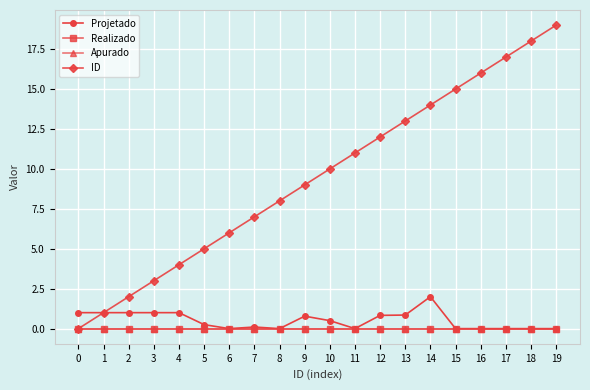

Reading left to right, extract all data points from this chart.

Projetado: 0=1.0	1=1.0	2=1.0	3=1.0	4=1.0	5=0.2	6=0.0	7=0.1	8=0.0	9=0.8	10=0.5	11=0.0	12=0.8	13=0.8	14=2.0	15=0.0	16=0.0	17=0.0	18=0.0	19=0.0
Realizado: 0=0.0	1=0.0	2=0.0	3=0.0	4=0.0	5=0.0	6=0.0	7=0.0	8=0.0	9=0.0	10=0.0	11=0.0	12=0.0	13=0.0	14=0.0	15=0.0	16=0.0	17=0.0	18=0.0	19=0.0
Apurado: 0=0.0	1=0.0	2=0.0	3=0.0	4=0.0	5=0.0	6=0.0	7=0.0	8=0.0	9=0.0	10=0.0	11=0.0	12=0.0	13=0.0	14=0.0	15=0.0	16=0.0	17=0.0	18=0.0	19=0.0
ID: 0=0.0	1=1.0	2=2.0	3=3.0	4=4.0	5=5.0	6=6.0	7=7.0	8=8.0	9=9.0	10=10.0	11=11.0	12=12.0	13=13.0	14=14.0	15=15.0	16=16.0	17=17.0	18=18.0	19=19.0